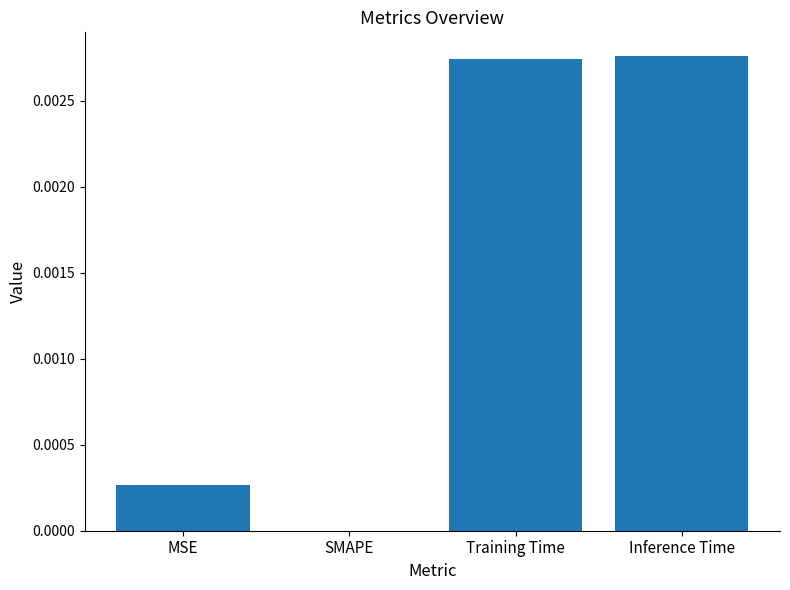

The value at Training Time is 0.0. True or false?

True